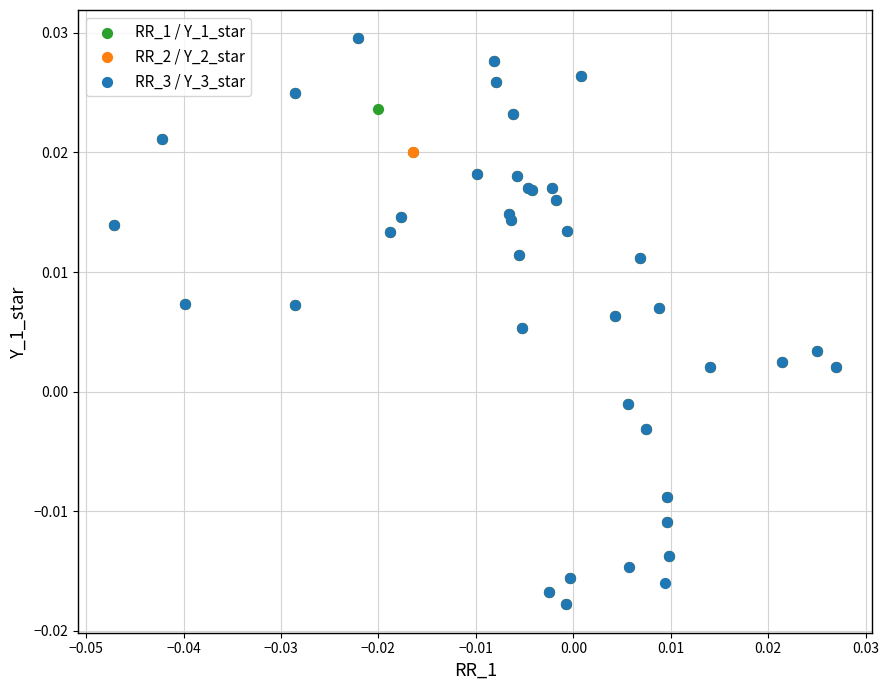

What are all the series names shown in the legend?

RR_1 / Y_1_star, RR_2 / Y_2_star, RR_3 / Y_3_star